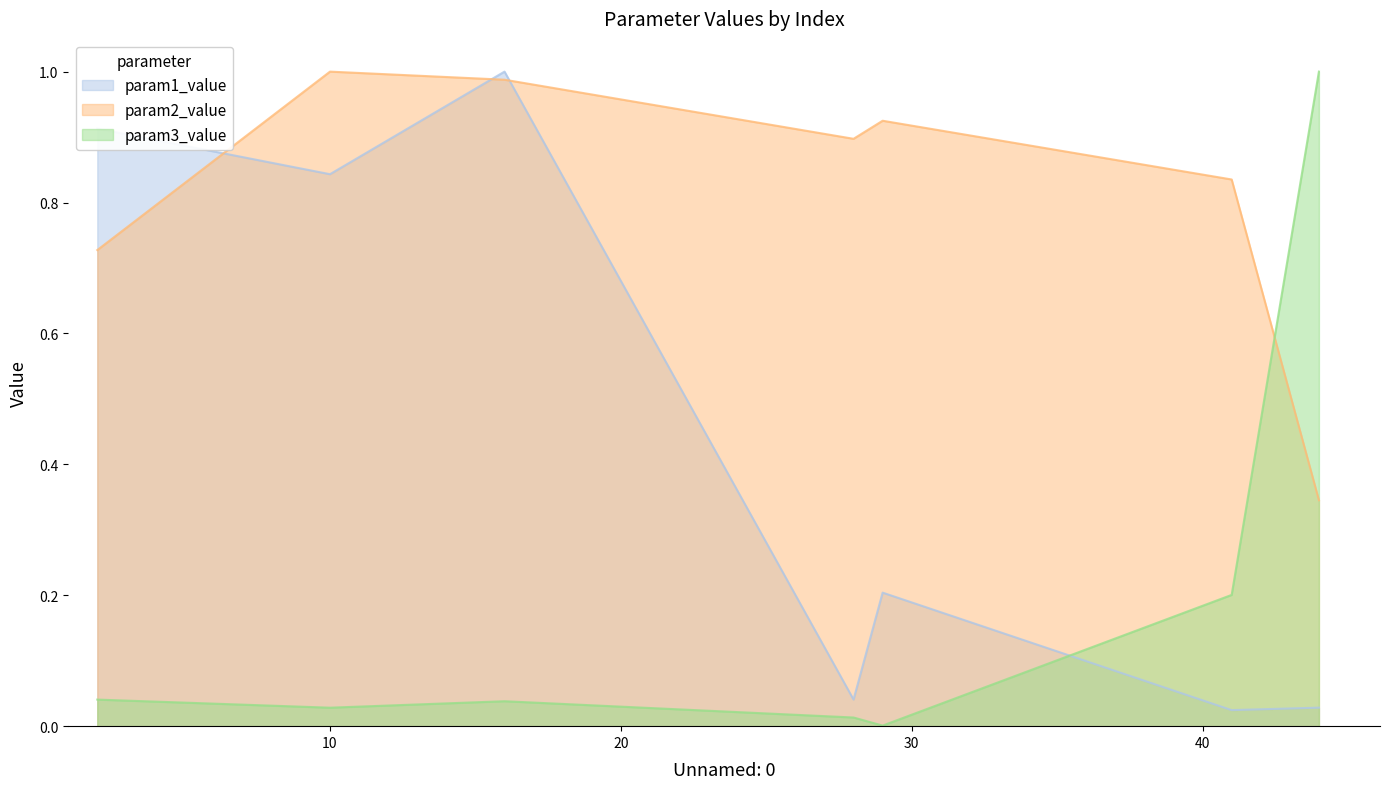

Is the value of param3_value at 44 greater than the value of param1_value at 44?

Yes